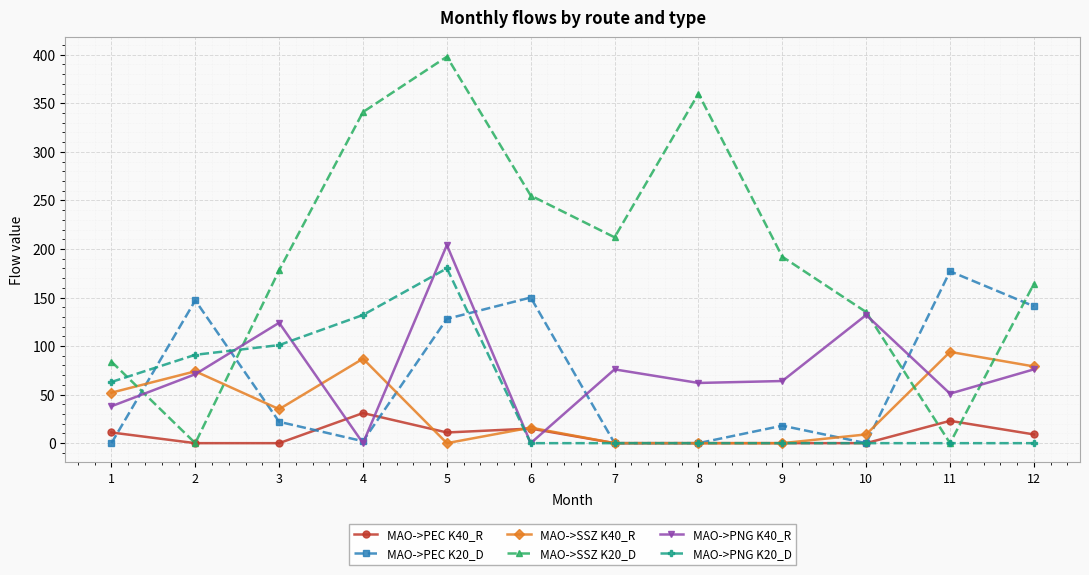

Which series has the widest spread of values?

MAO->SSZ K20_D